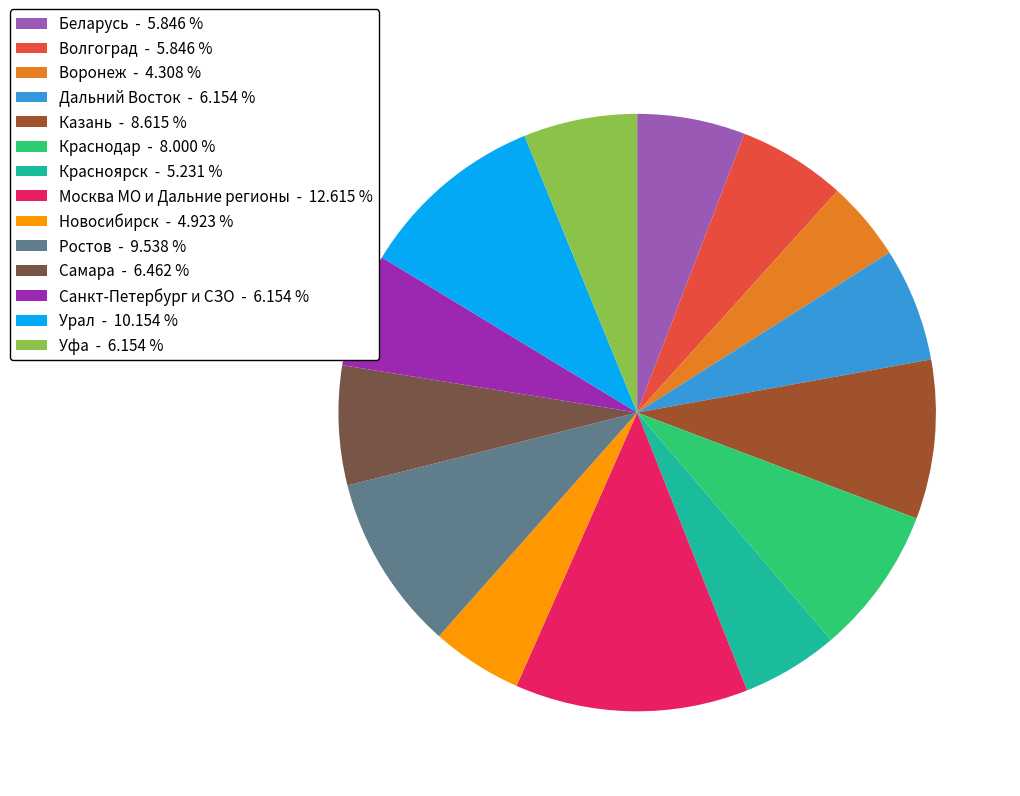

What is the ratio of the value at Новосибирск - 4.923 % to the value at Уфа - 6.154 %?

0.8